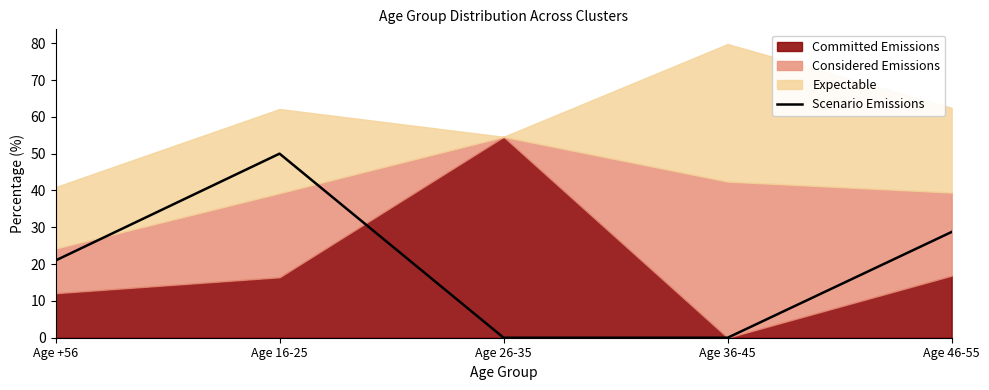

What position from the right is Age 36-45?

2